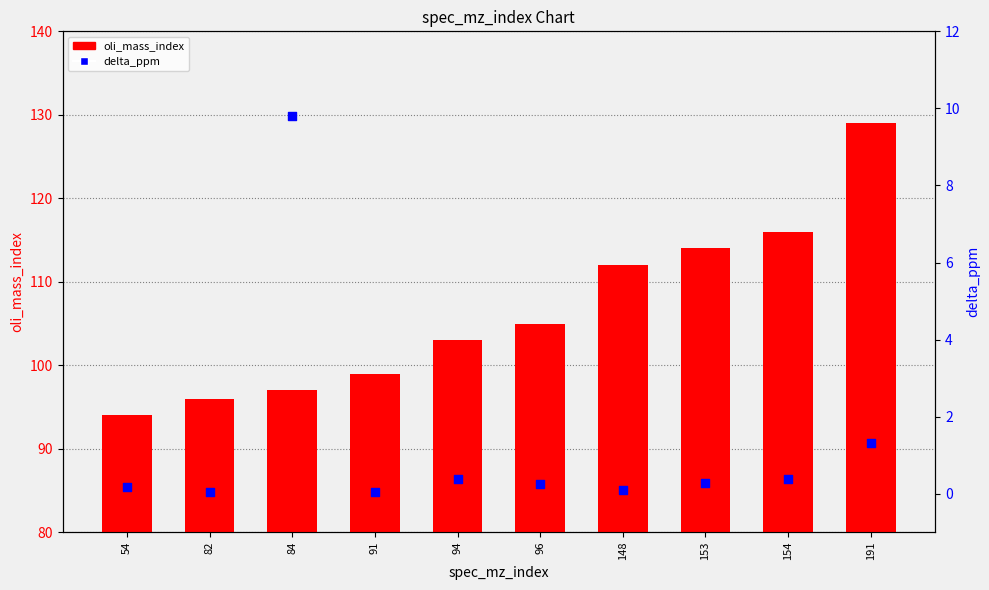

At which category is the sum across all series the highest?

191